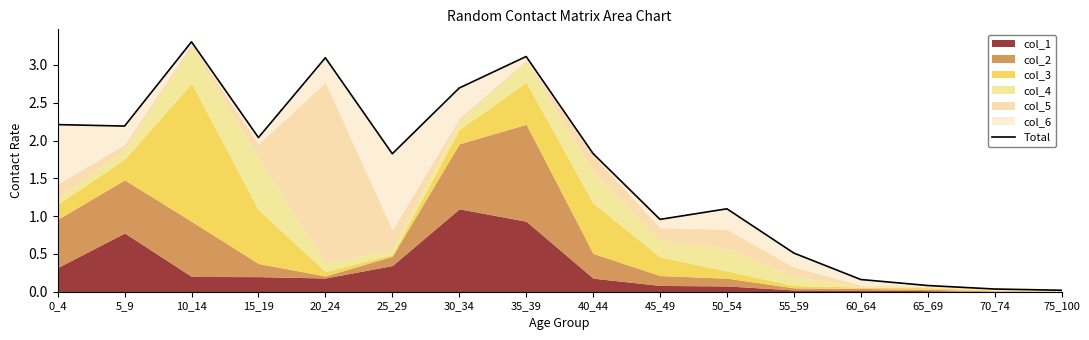

Which label corresponds to the smallest value in the chart?

75_100